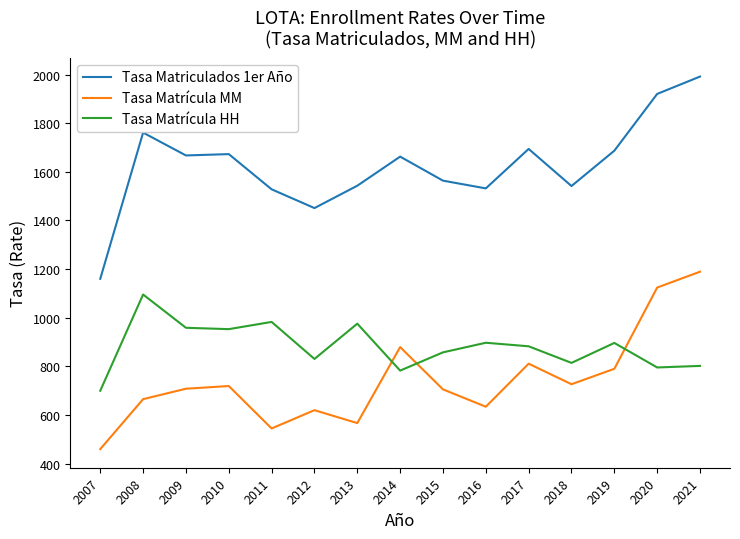

How many interior local valleys does the Tasa Matrícula MM series have?

4